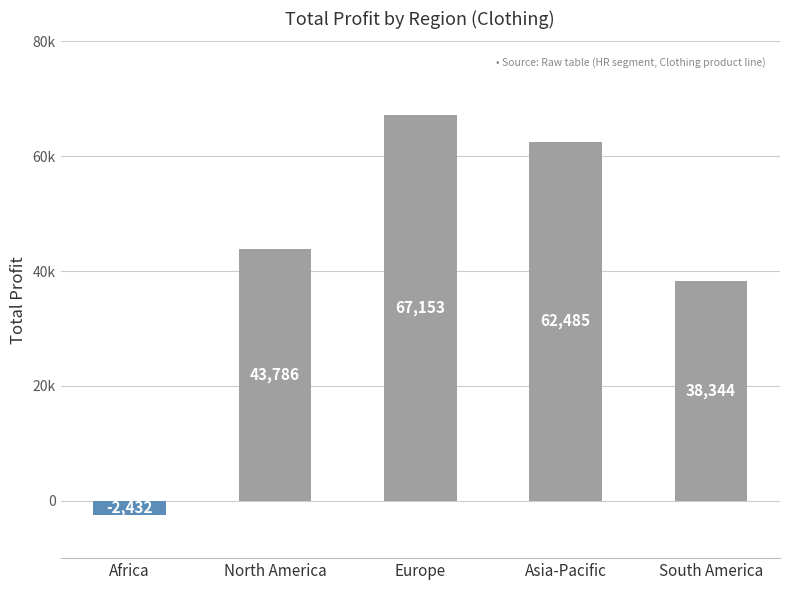

True or false: the data shows 20939 at Asia-Pacific.

False